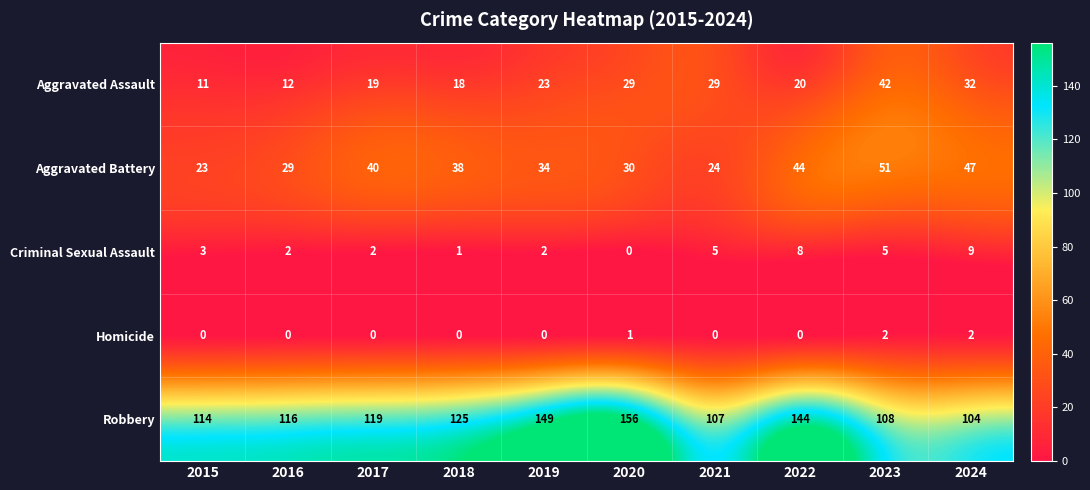

What is the sum of the Criminal Sexual Assault values at 2023 and 2016?

7